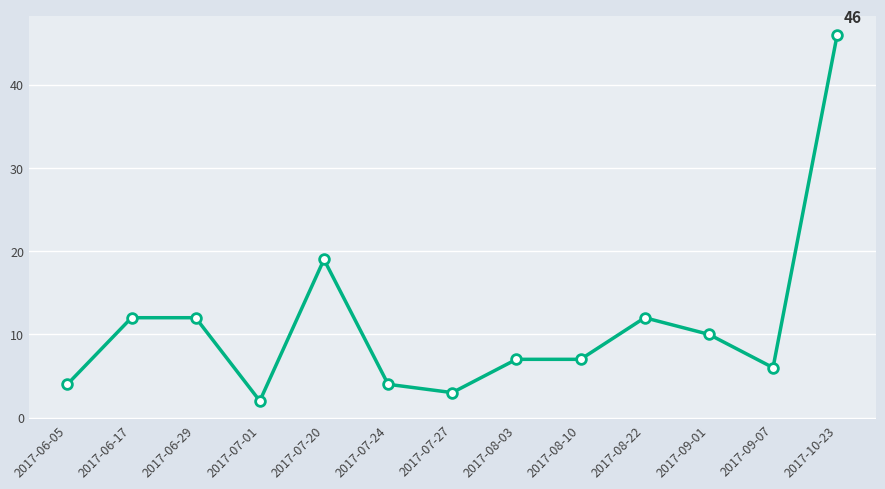

Approximately how many times larger is the value at 2017-06-17 compared to 2017-08-03?

1.7